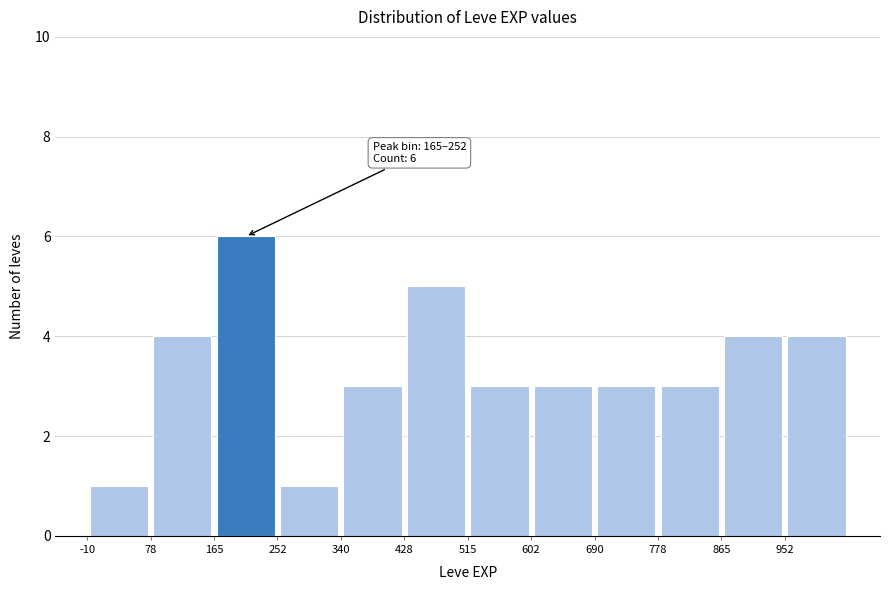

Over which range of the x-axis is the bar tallest?

170 to 250